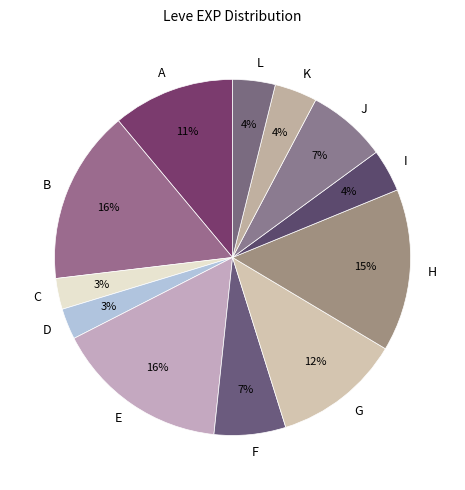

Is there any slice that represents more than half of the pie?

No